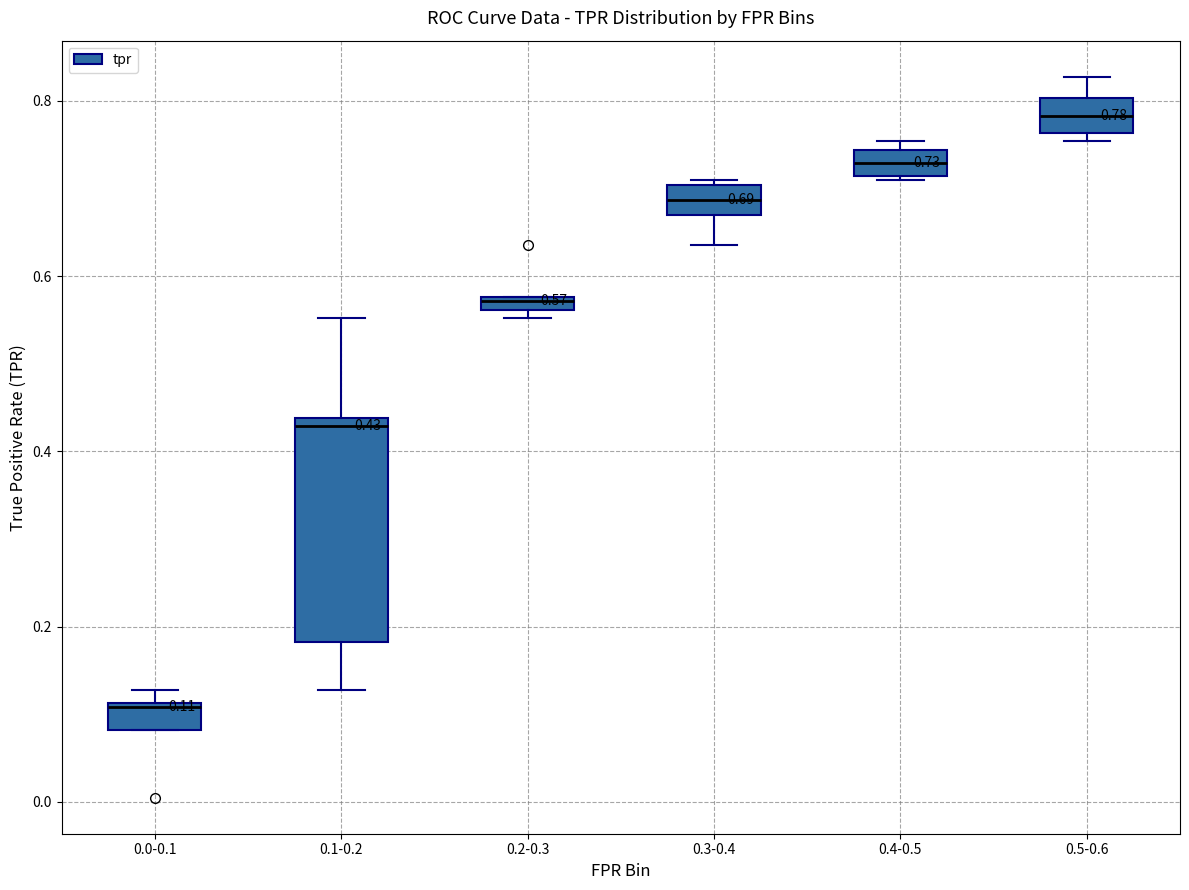

Which box has the lowest median line?

0.0-0.1